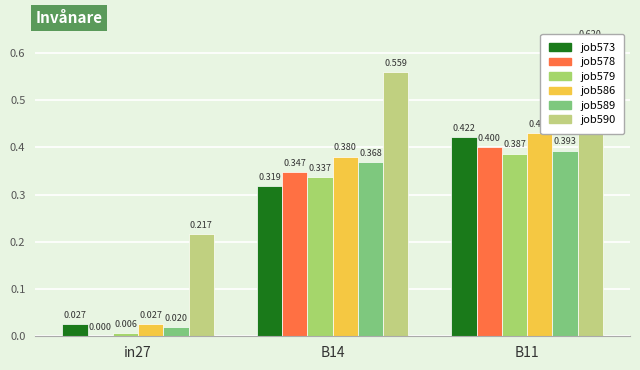

Does the chart contain stacked bars?

No